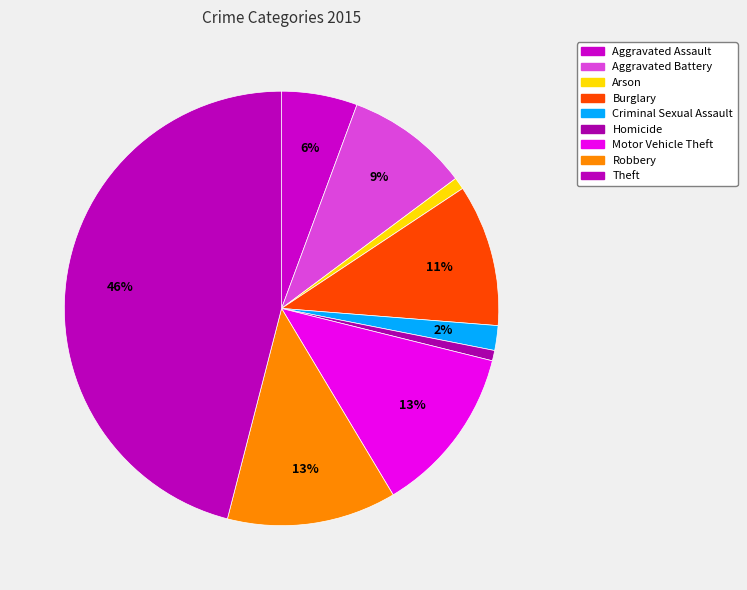

Combined, what portion of the pie is Motor Vehicle Theft and Robbery?

25.1%